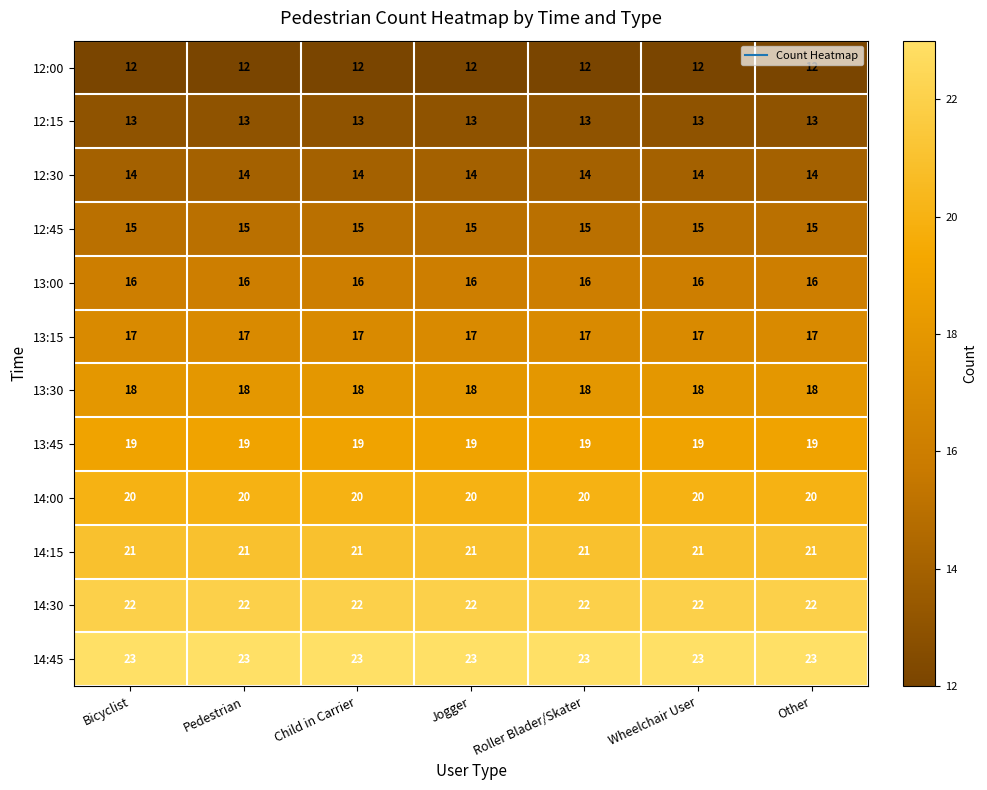

How many series are shown in this chart?

12